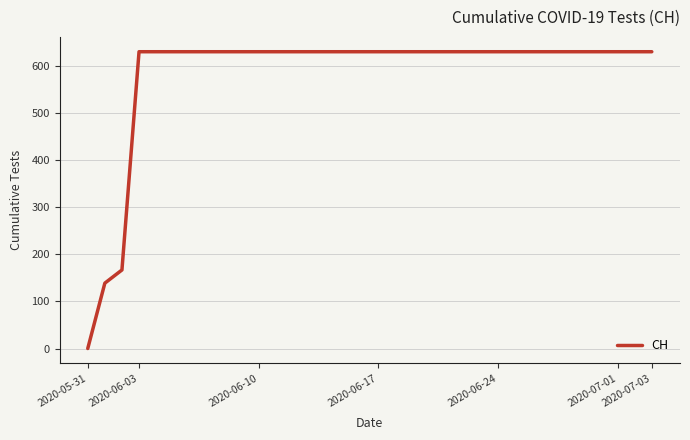

What is the maximum value shown in the chart?

631